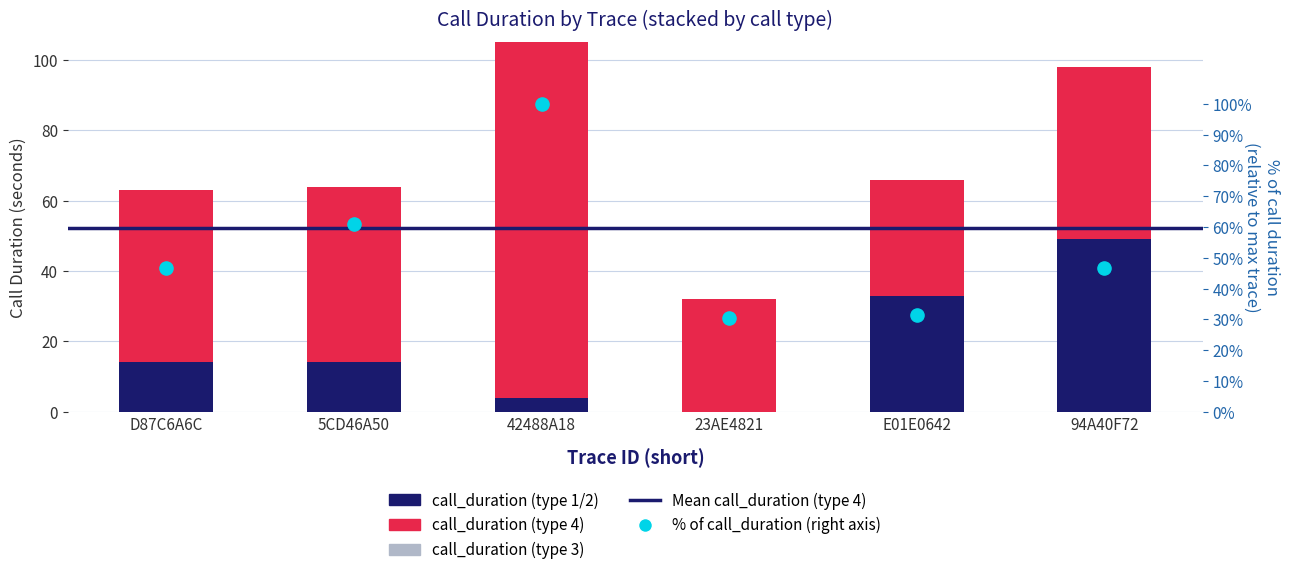

Which series reaches the minimum Y coordinate?

call_duration (type 1/2)